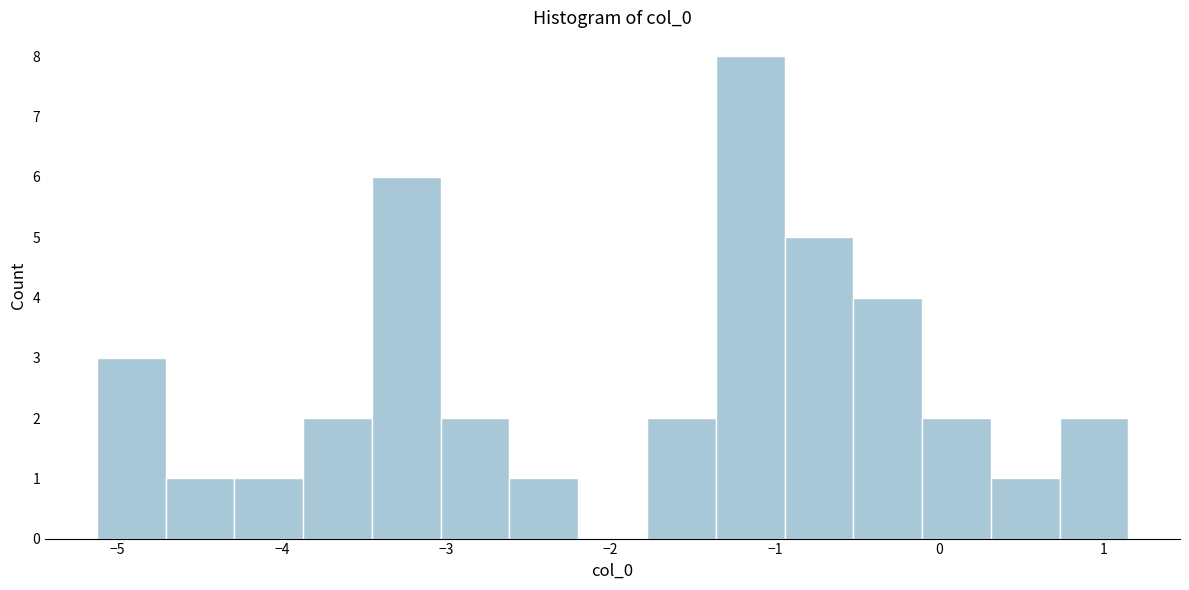

Which range on the x-axis has the tallest bar?

-1.4 to -0.9